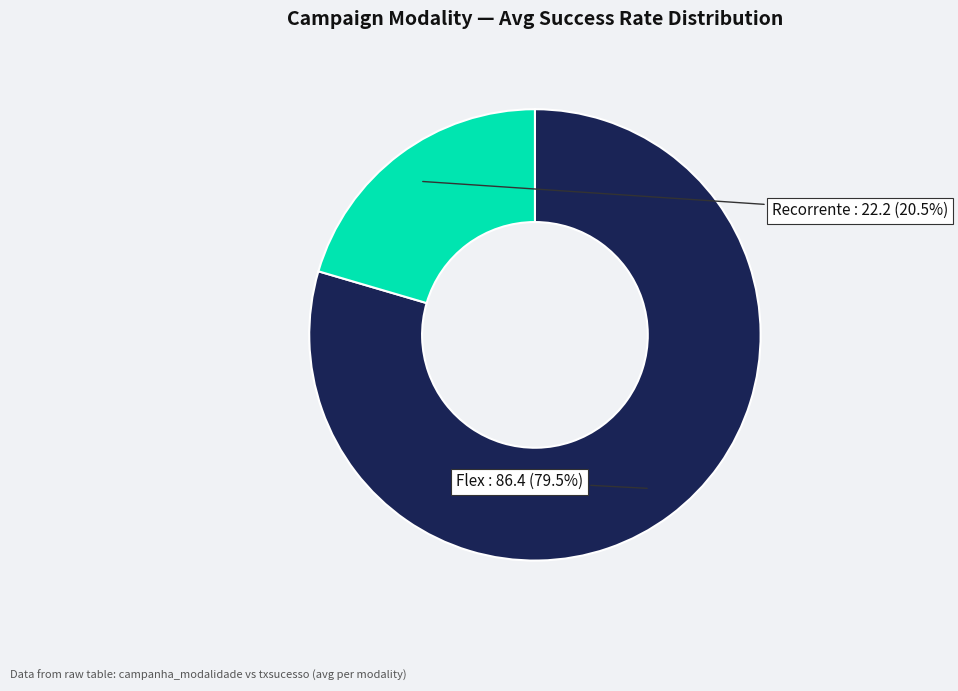

Is there any slice that represents more than half of the pie?

Yes